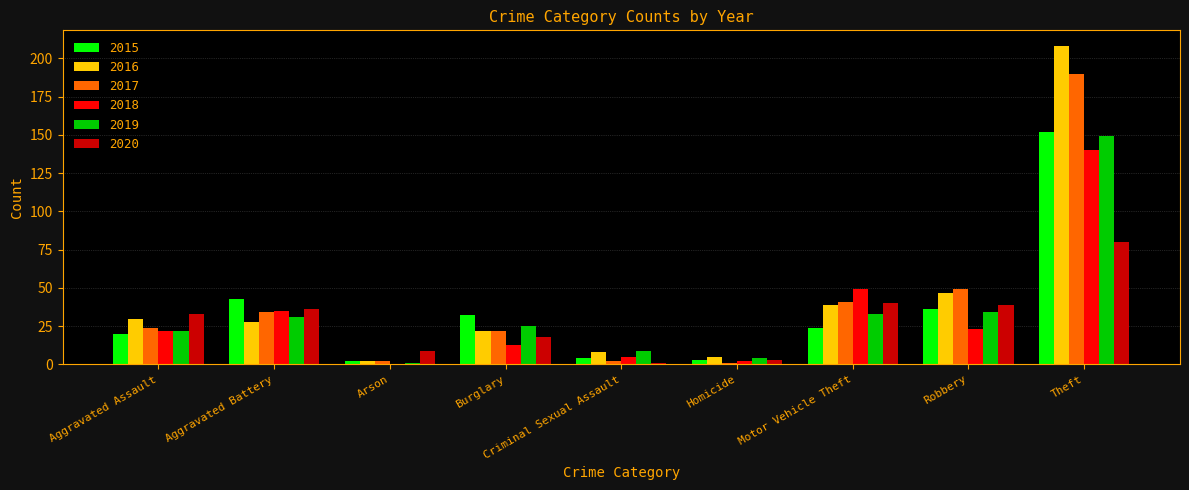

How many groups of bars are there?

9